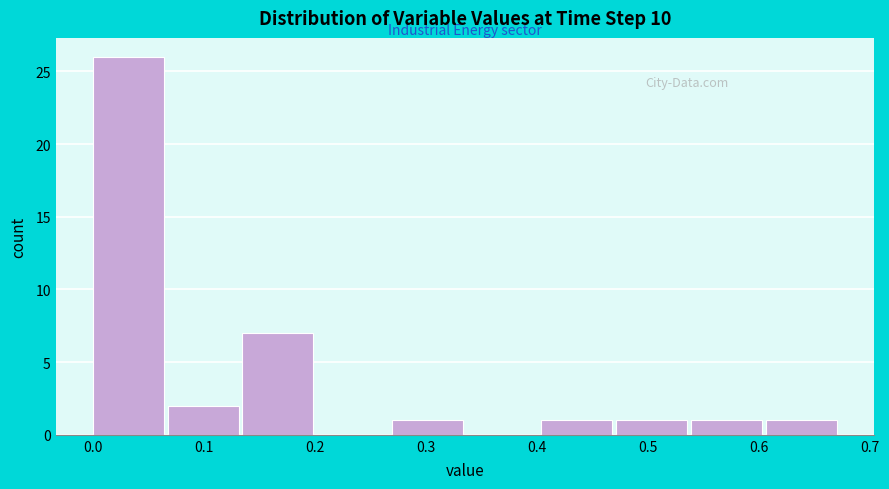

How tall is the bar that spans 0.61 to 0.67 on the x-axis? Neither the bar edges nor the heights are printed on the chart, so give them approximately, as read against the axes.

1